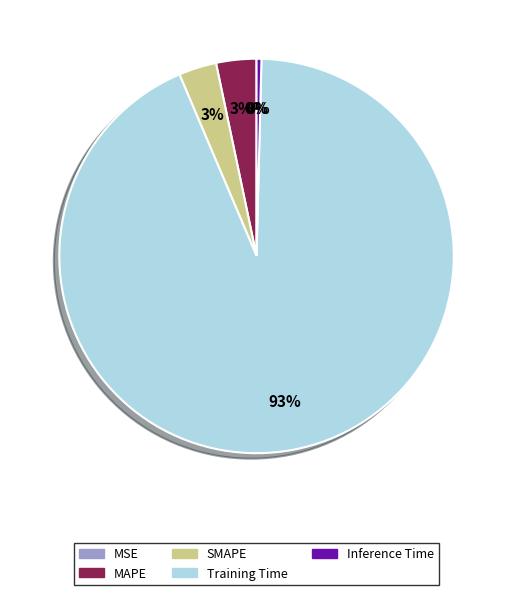

Which category has the biggest portion of the pie?

Training Time